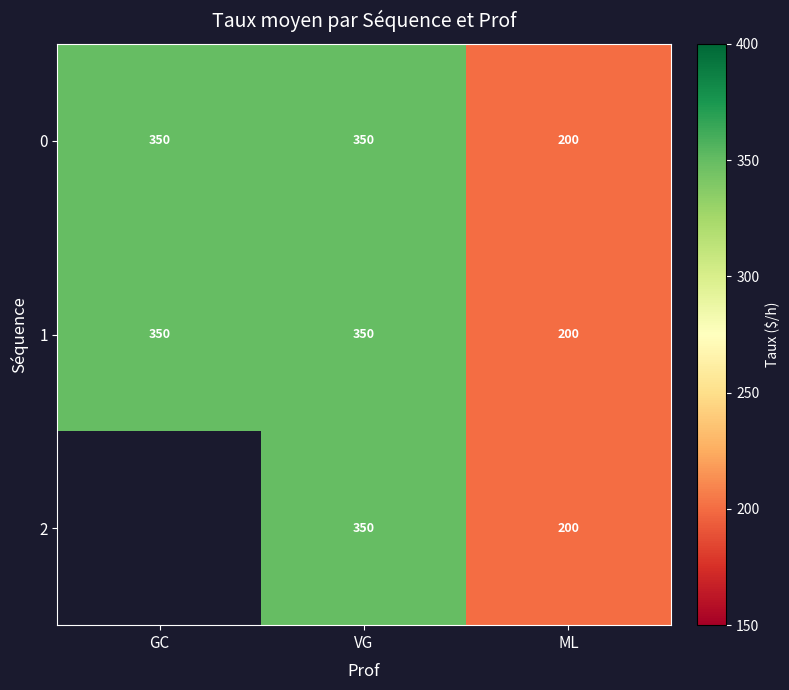

At how many categories does at least one series exceed 343?

2